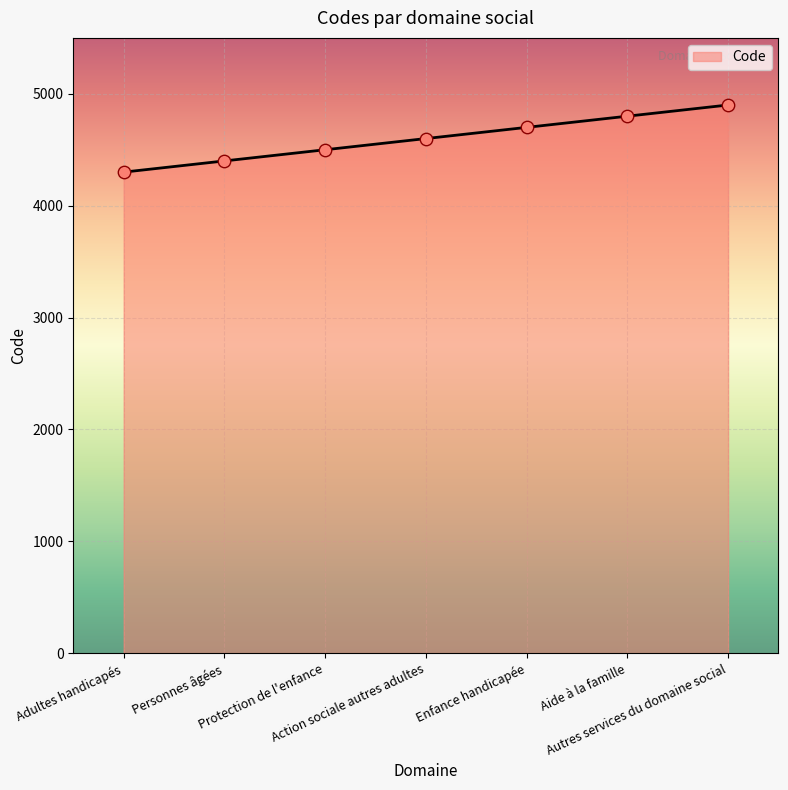

Which has a higher value, Protection de l'enfance or Aide à la famille?

Aide à la famille